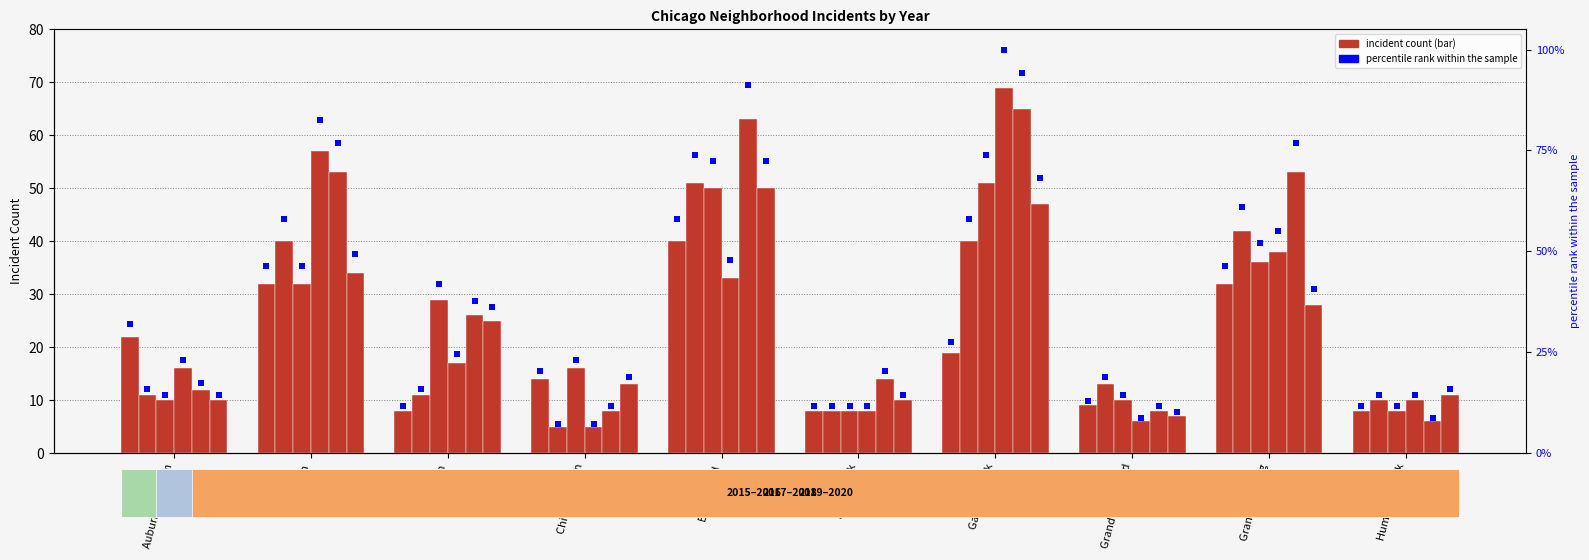

What is the sum of the 2018 values at Chatham and Austin?

74